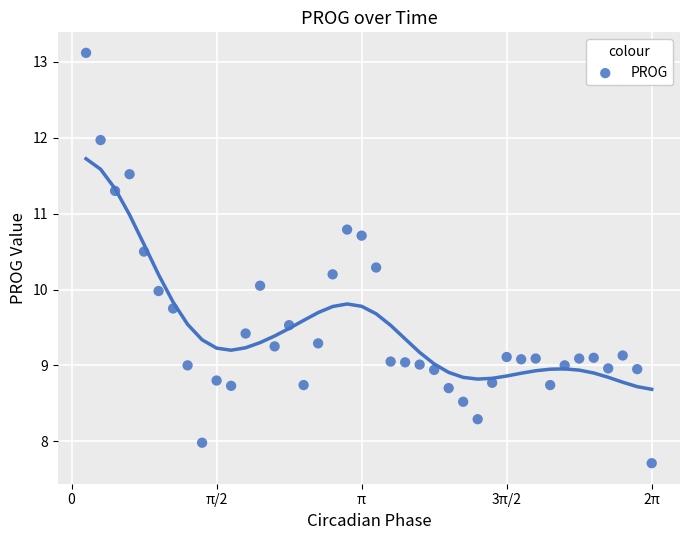

What is the range of X values (max minus min)?

6.1